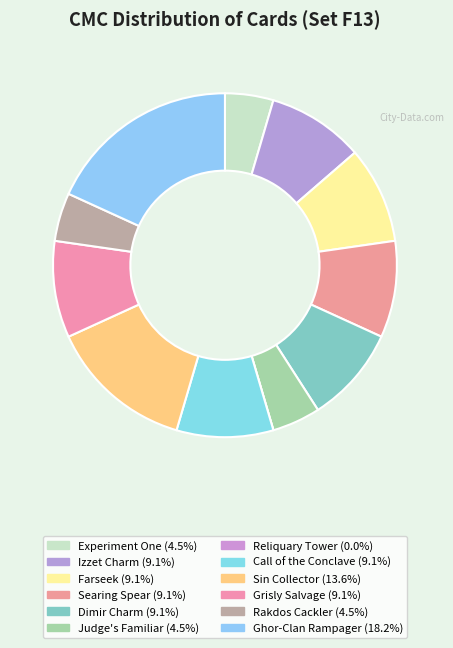

What is the total percentage of Sin Collector and Judge's Familiar?

18.2%